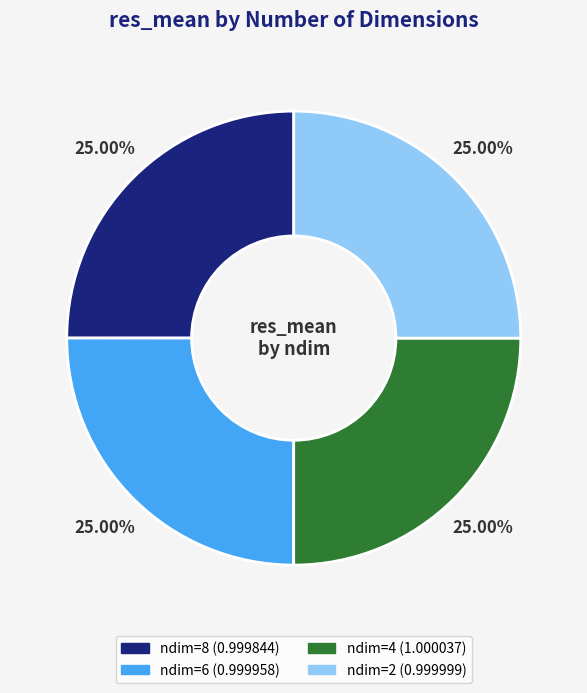

Does ndim=6 represent more than half of the total?

No